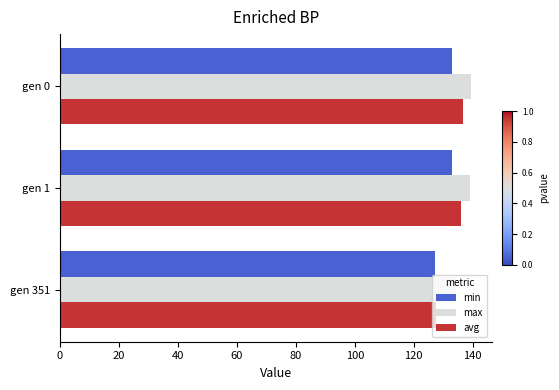

True or false: avg has a value of 127.6 at gen 351.

True